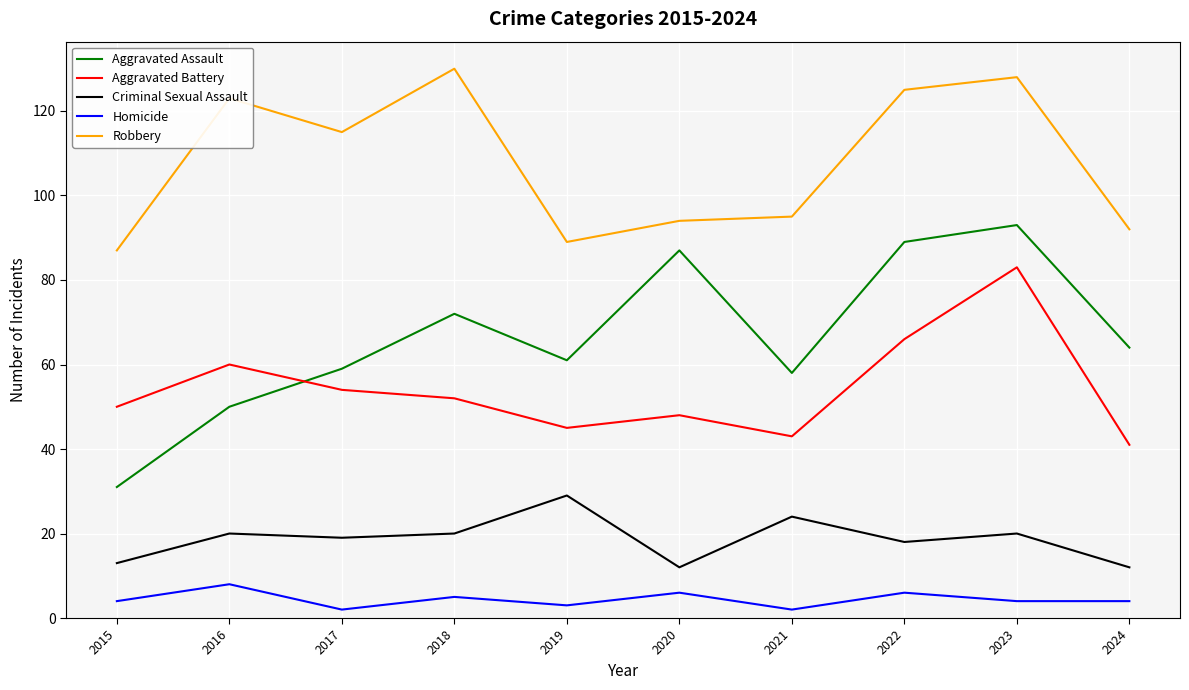

Which series has the largest total across all categories?

Robbery